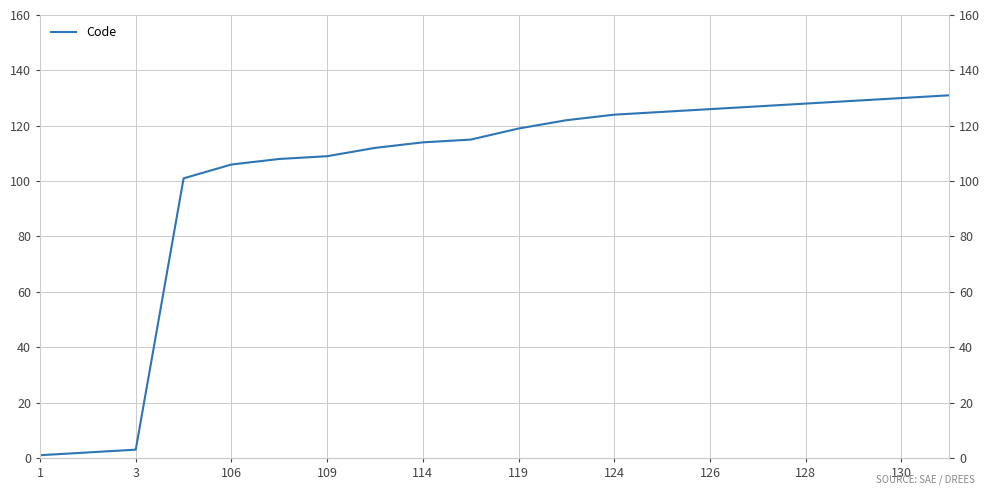

What is the sum of the values at 119 and 124?

243